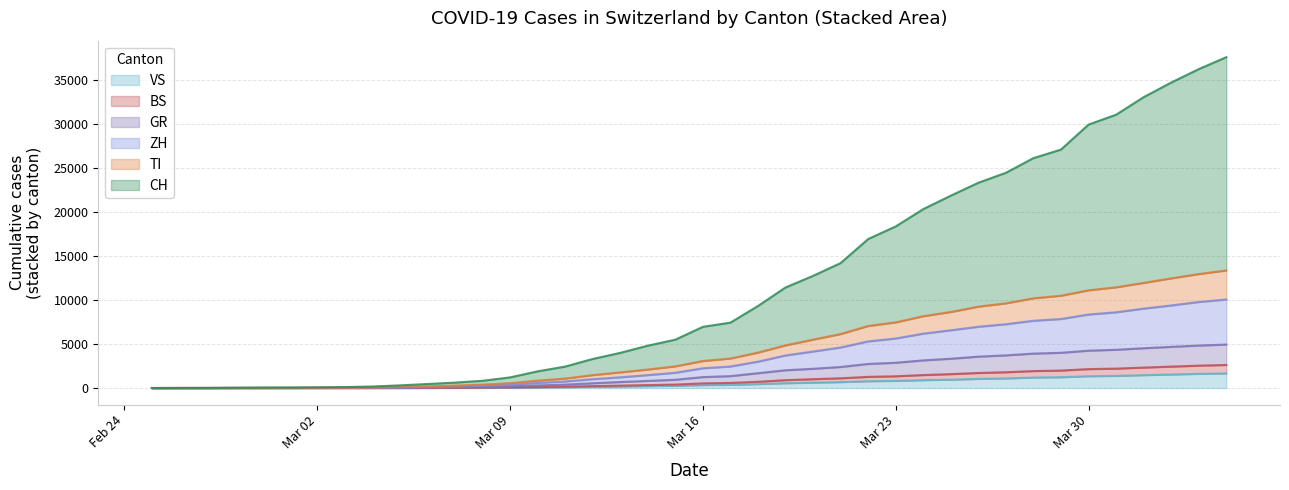

How many positive values does the BS series have?

39